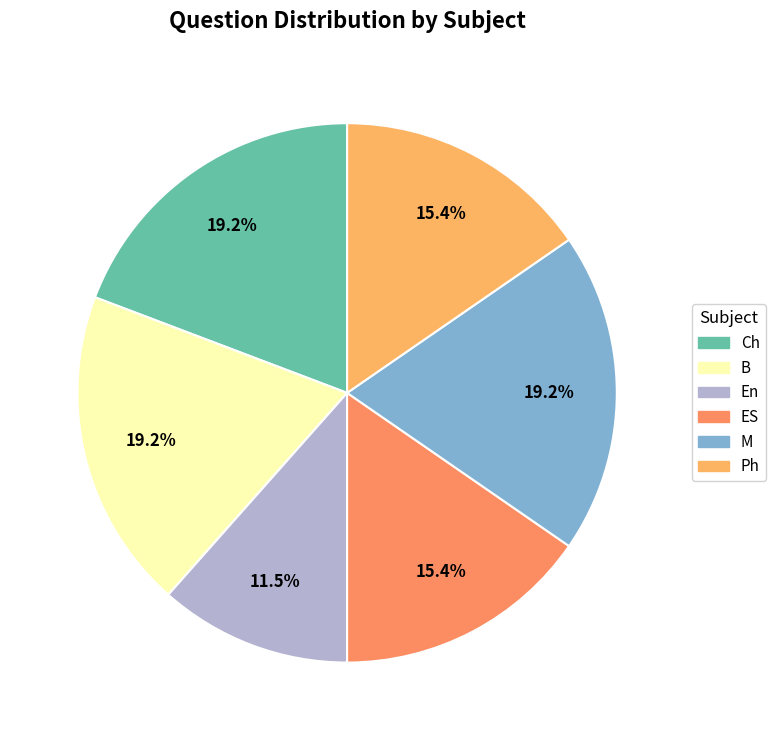

Count the number of slices in the pie.

6